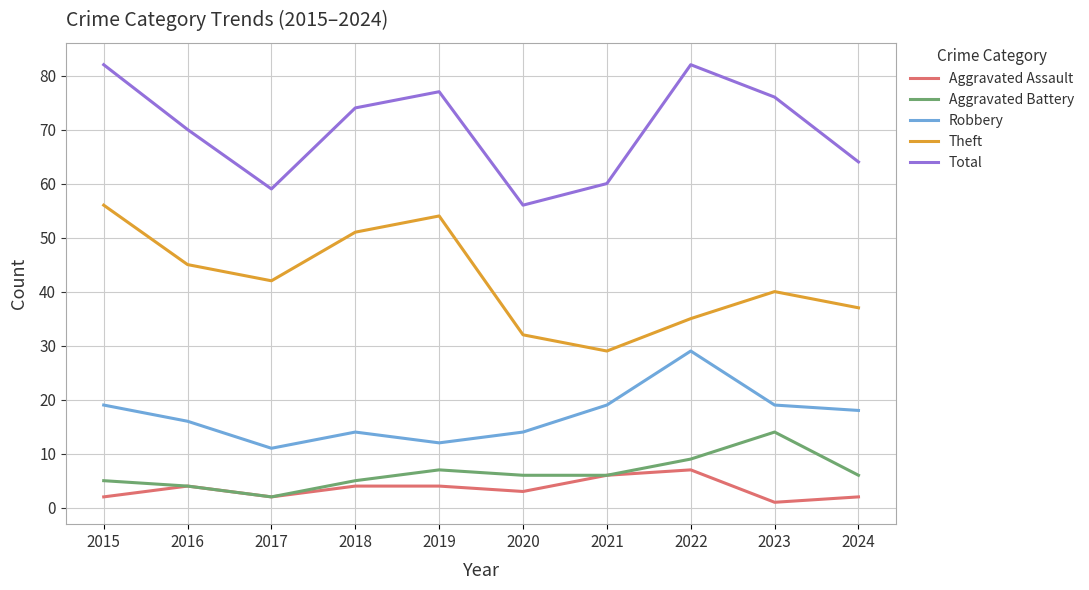

Reading right to left, transcribe all the data shown in this chart.

Aggravated Assault: 2	1	7	6	3	4	4	2	4	2
Aggravated Battery: 6	14	9	6	6	7	5	2	4	5
Robbery: 18	19	29	19	14	12	14	11	16	19
Theft: 37	40	35	29	32	54	51	42	45	56
Total: 64	76	82	60	56	77	74	59	70	82